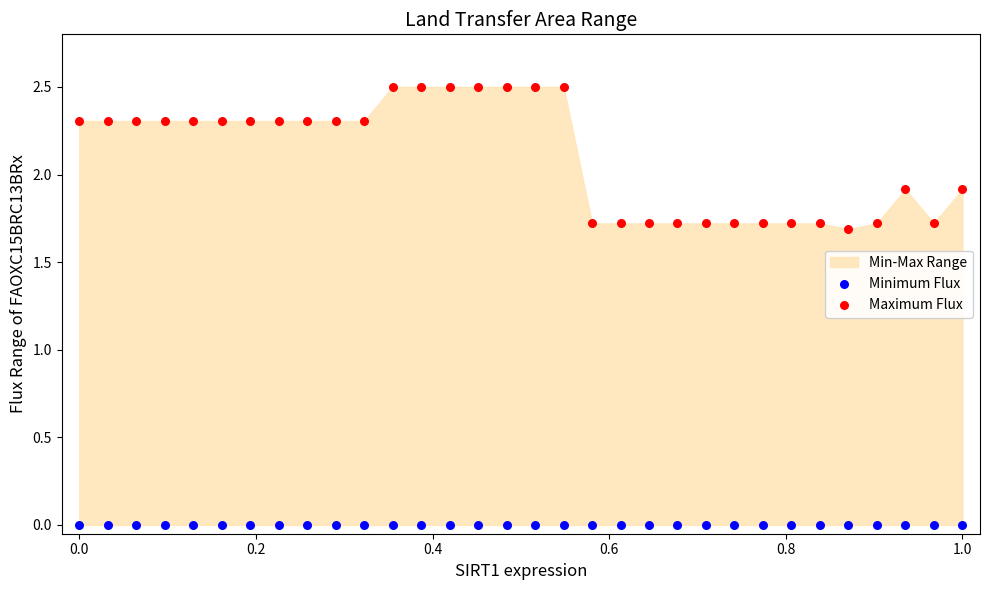

Which series reaches the minimum Y coordinate?

Minimum Flux